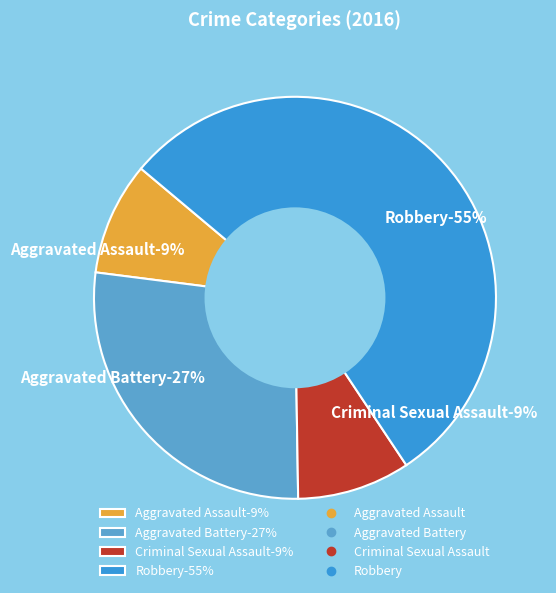

Is there a majority slice in this chart?

Yes